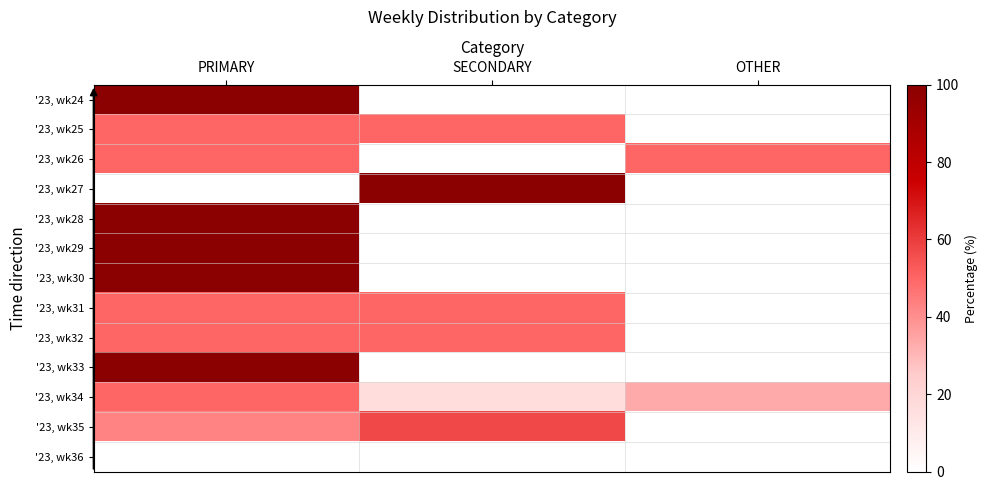

Reading left to right, transcribe all the data shown in this chart.

'23, wk24: PRIMARY=100.0	SECONDARY=0.0	OTHER=0.0
'23, wk25: PRIMARY=50.0	SECONDARY=50.0	OTHER=0.0
'23, wk26: PRIMARY=50.0	SECONDARY=0.0	OTHER=50.0
'23, wk27: PRIMARY=0.0	SECONDARY=100.0	OTHER=0.0
'23, wk28: PRIMARY=100.0	SECONDARY=0.0	OTHER=0.0
'23, wk29: PRIMARY=100.0	SECONDARY=0.0	OTHER=0.0
'23, wk30: PRIMARY=100.0	SECONDARY=0.0	OTHER=0.0
'23, wk31: PRIMARY=50.0	SECONDARY=50.0	OTHER=0.0
'23, wk32: PRIMARY=50.0	SECONDARY=50.0	OTHER=0.0
'23, wk33: PRIMARY=100.0	SECONDARY=0.0	OTHER=0.0
'23, wk34: PRIMARY=50.0	SECONDARY=16.7	OTHER=33.3
'23, wk35: PRIMARY=42.9	SECONDARY=57.1	OTHER=0.0
'23, wk36: PRIMARY=0.0	SECONDARY=0.0	OTHER=0.0